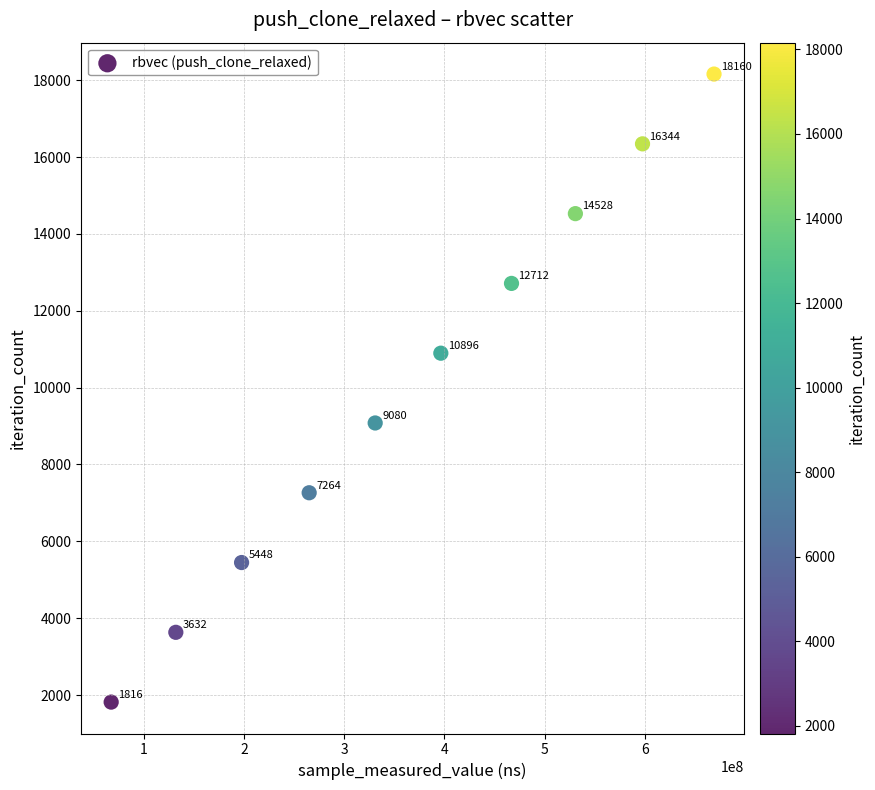

What Y value in the scatter plot is closest to 9988?

9080